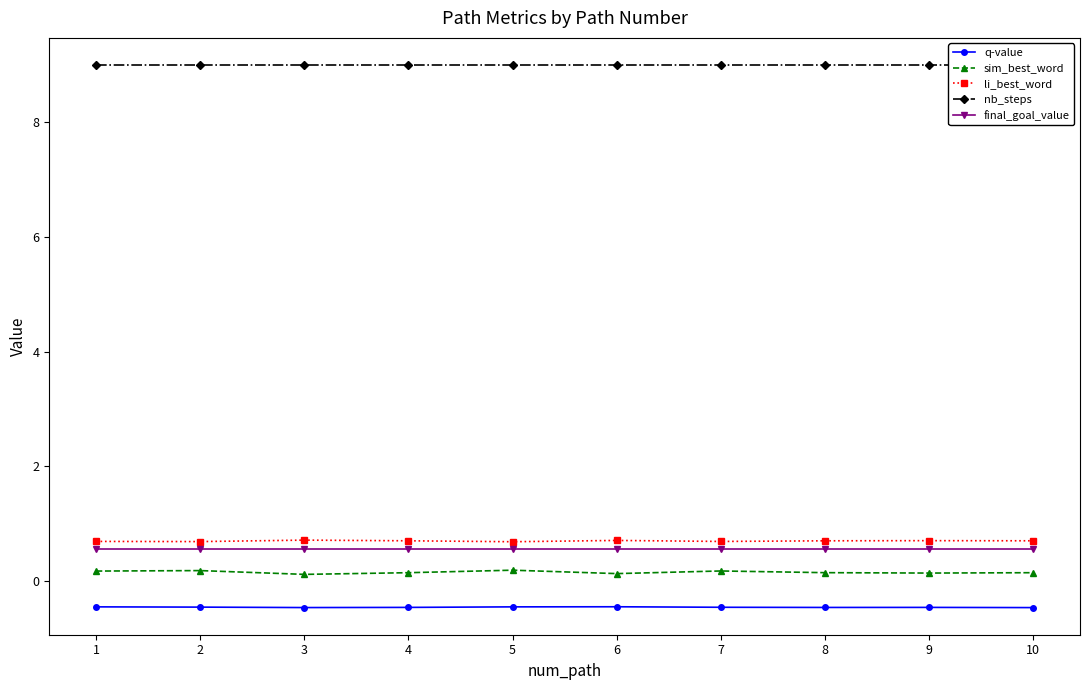

The li_best_word series shows 1.1 at 10. True or false?

False